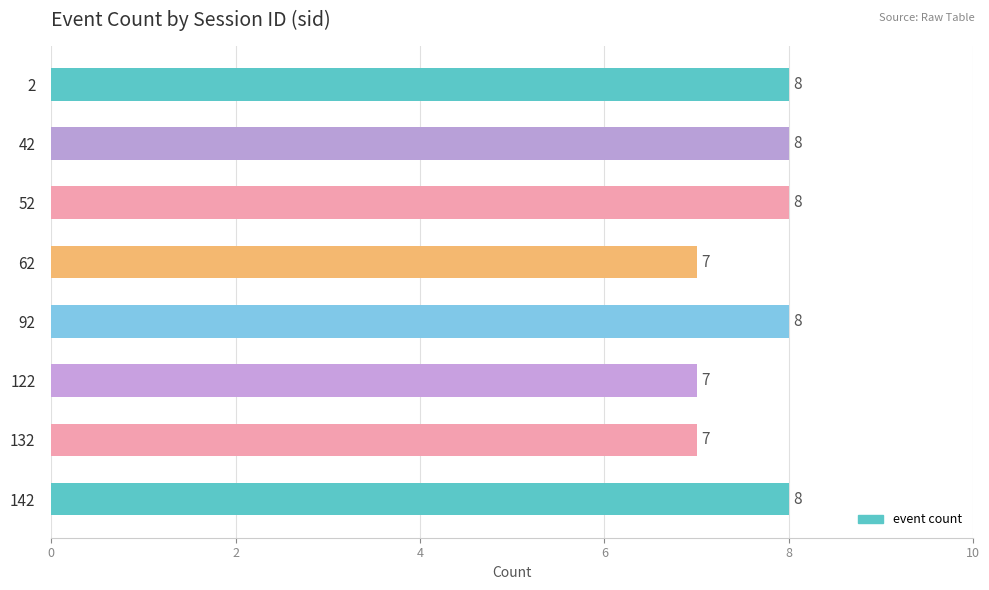

What is the ratio of the value at 122 to the value at 52?

0.9